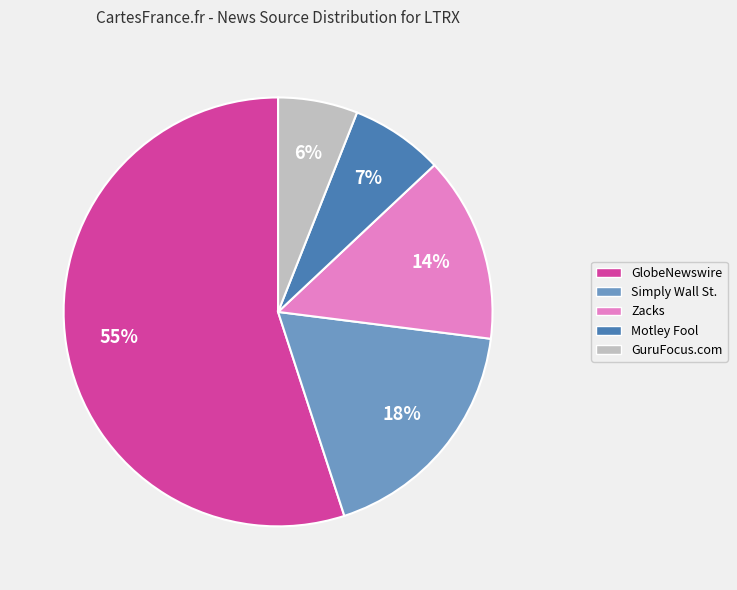

Which category has the biggest portion of the pie?

GlobeNewswire